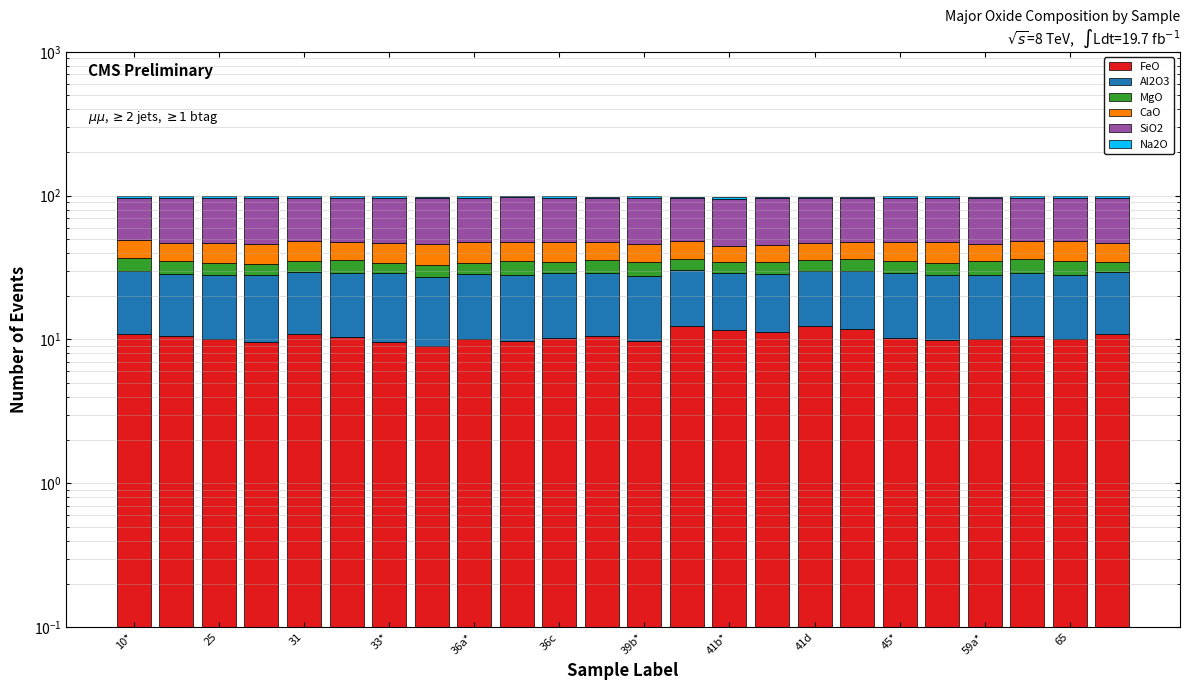

What is the sum of the MgO values at 41d and 15?

11.1